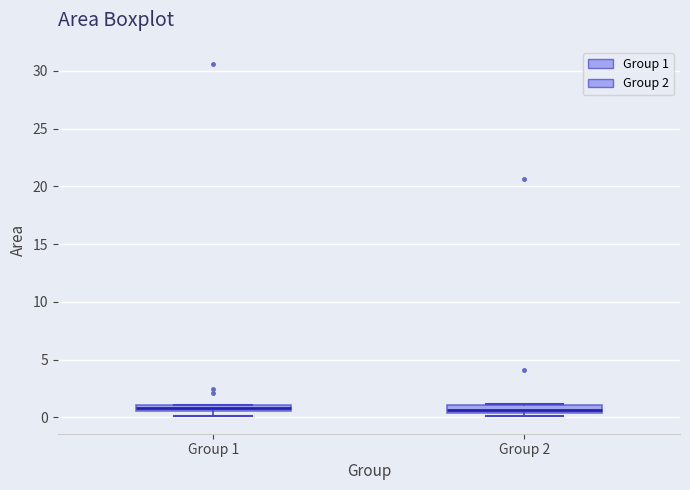

Where is the upper edge of the box for Group 2 on the y-axis? The values are not printed on the chart, so give them approximately, as read against the axis.

1.0